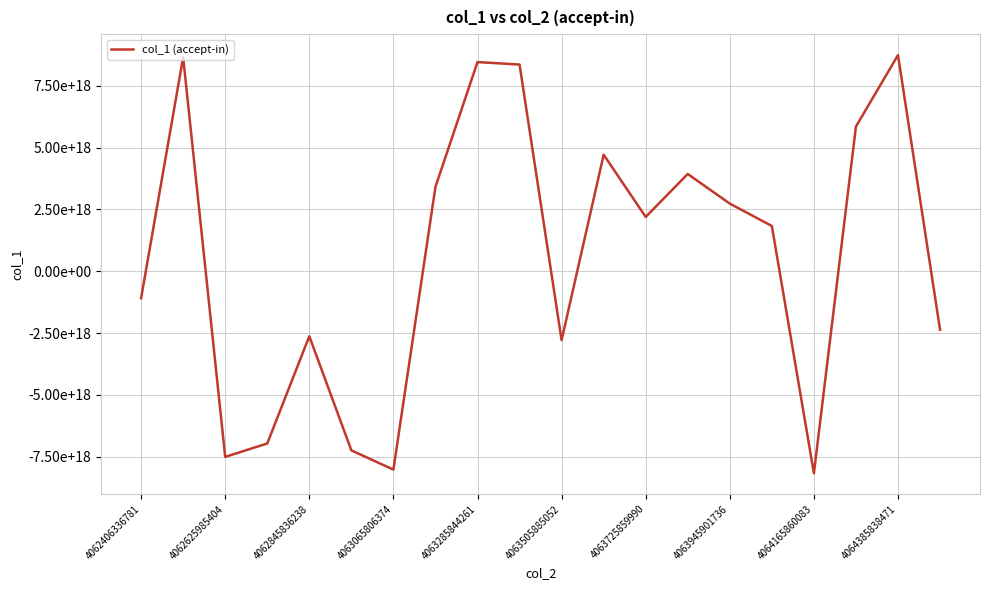

Reading left to right, list all the values displayed in this chart.

-1090149513577275008	8651211212623911936	-7502578290306380800	-6961082907459623936	-2625081039514575872	-7237920801800146944	-8017253822295417856	3410696381766619136	8455686708900823040	8354414631367029760	-2785953957824021504	4711160640378536960	2196519201669593600	3931865896987335168	2734485053495336448	1830303908045736960	-8164473785177182208	5849295390006763520	8737607861588586496	-2364998645818395648